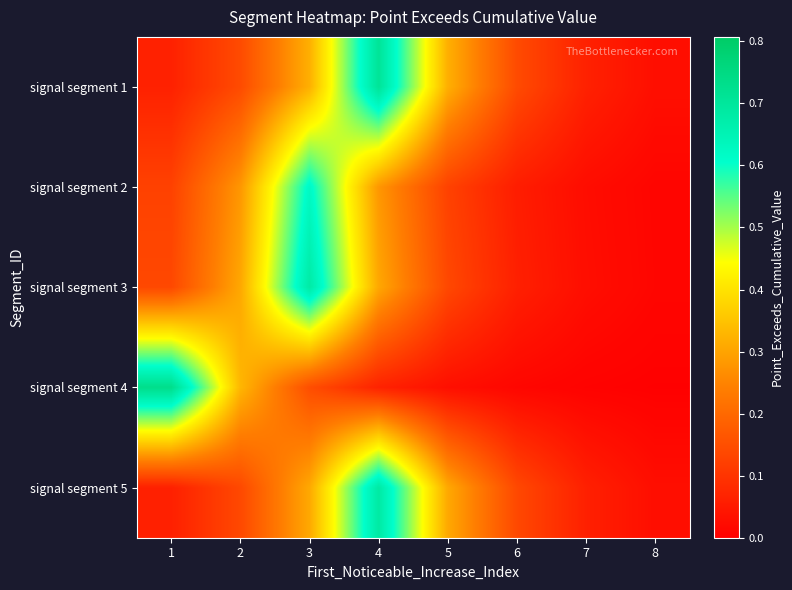

List the series in order of their peak value, highest first.

signal segment 4, signal segment 1, signal segment 5, signal segment 3, signal segment 2